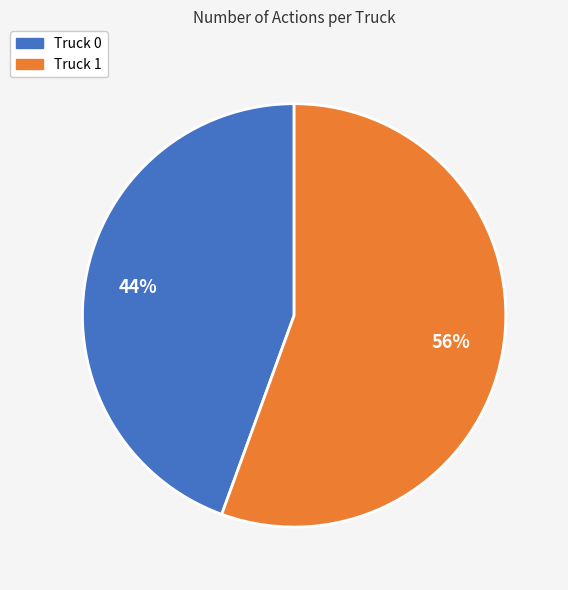

To the nearest percent, what is the combined percentage of Truck 1 and Truck 0?

100%